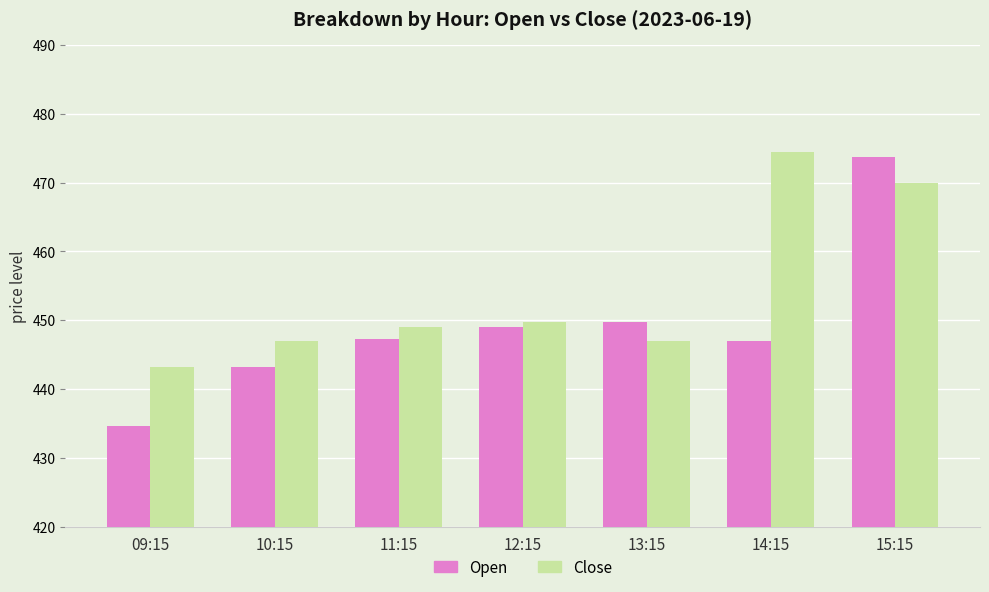

What is the difference between the maximum and minimum values in the Open series?

39.0